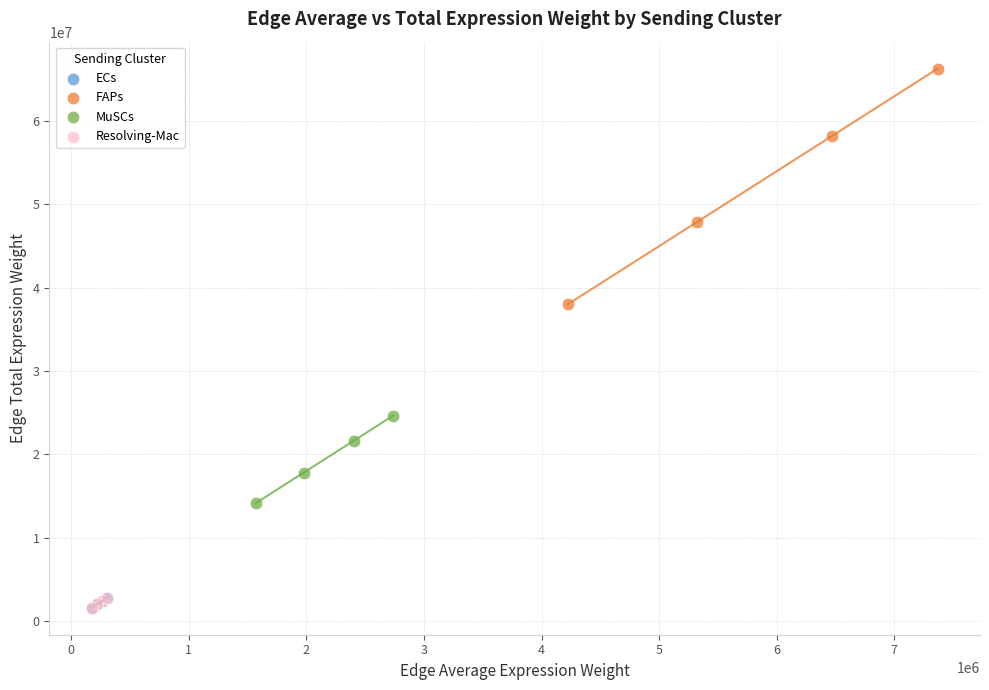

Which series has the widest spread of Y values?

FAPs